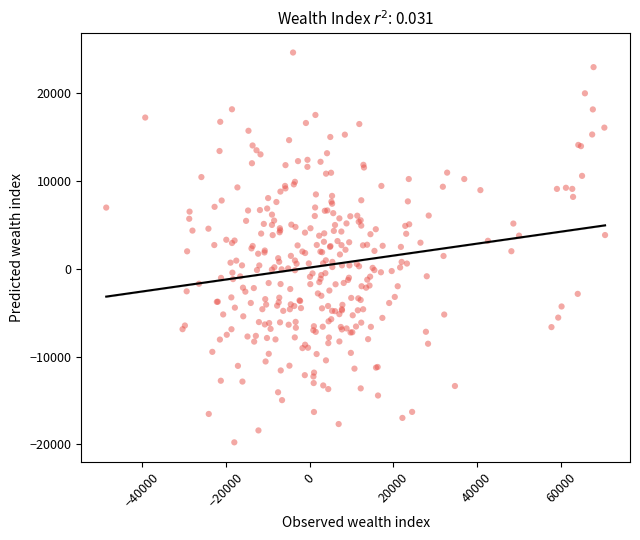

What is the range of X values (max minus min)?

119217.0